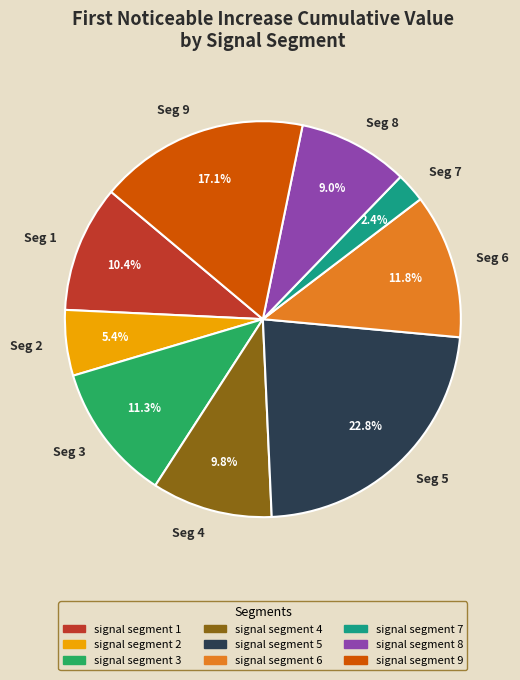

What is the smallest slice in the pie chart?

Seg 7